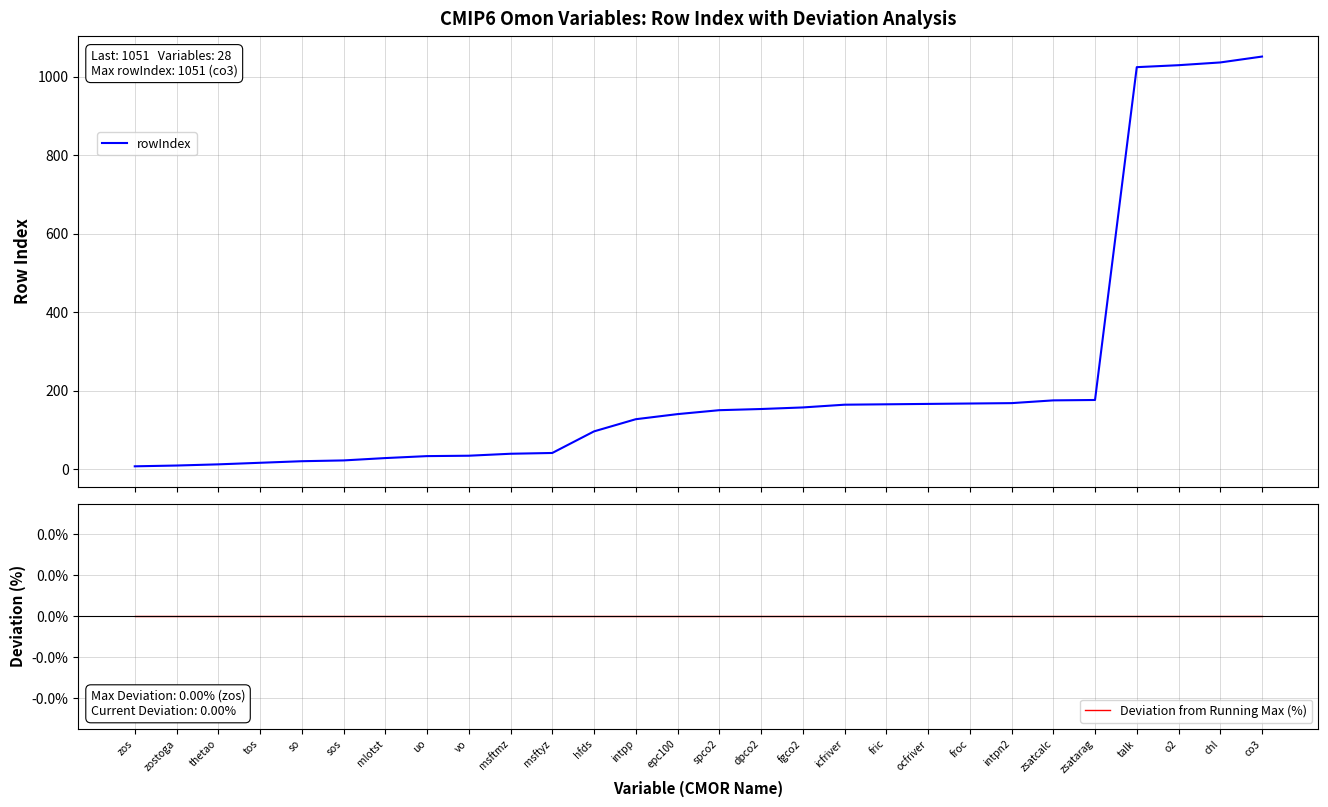

What is the average value of the rowIndex series?

229